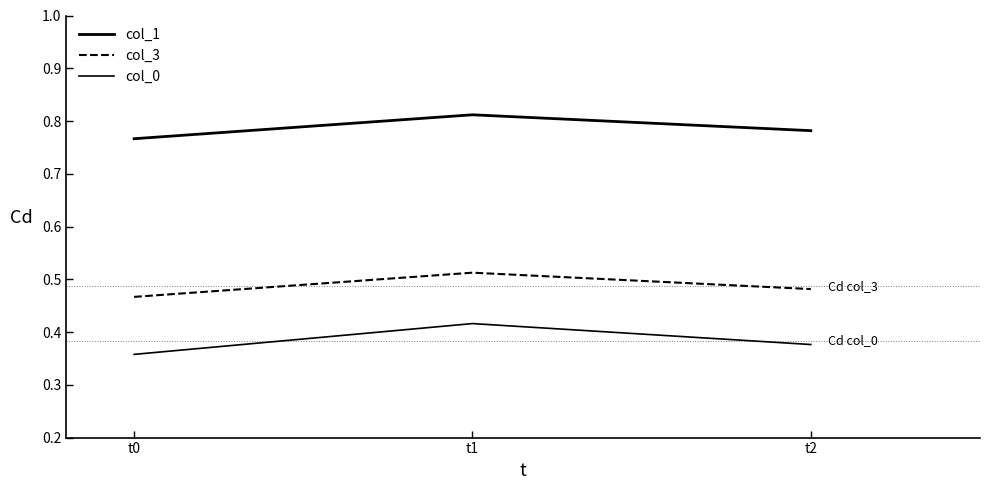

List the series in order of their overall mean, highest first.

col_1, col_3, col_0